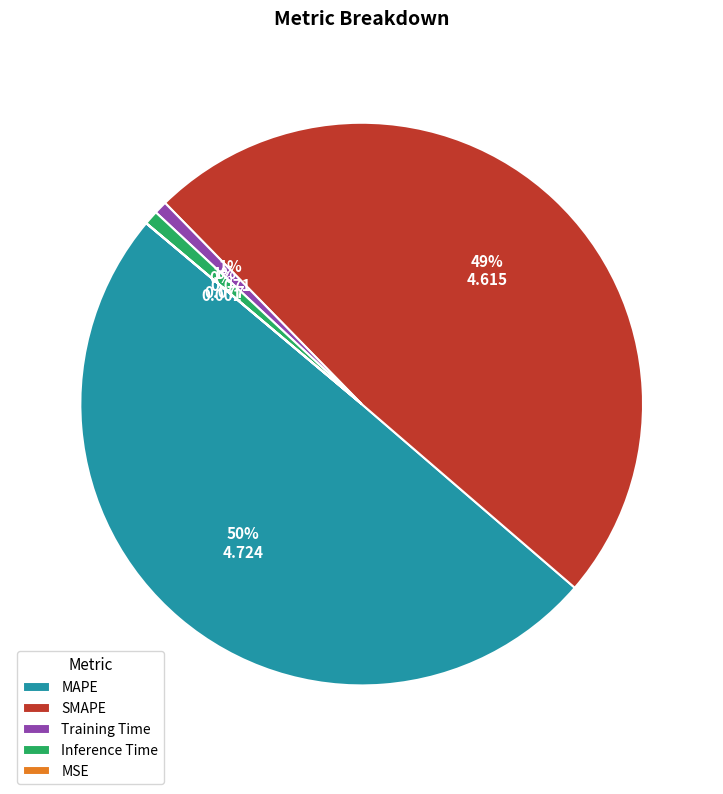

Does Training Time account for over 50% of the chart?

No